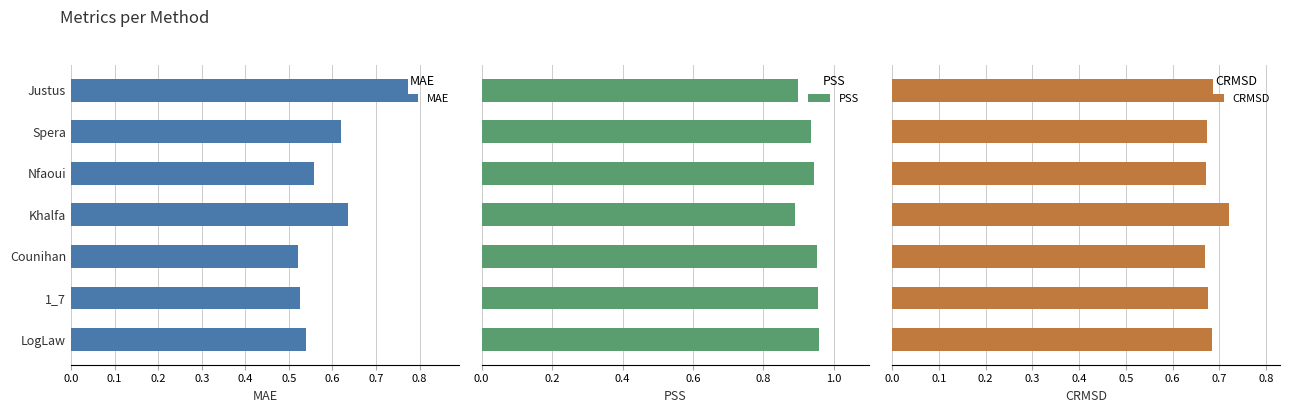

True or false: MAE has a value of 0.4 at LogLaw.

False